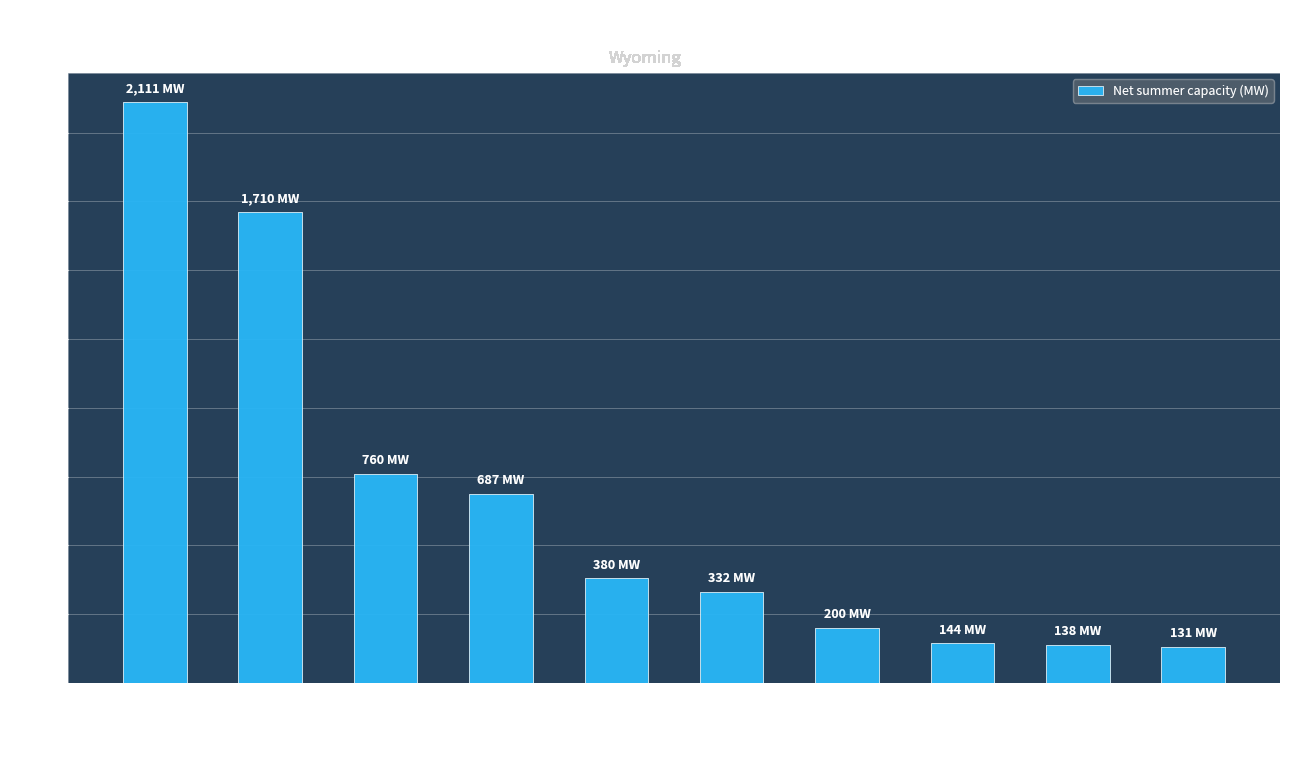

What is the sum of all values?

6593